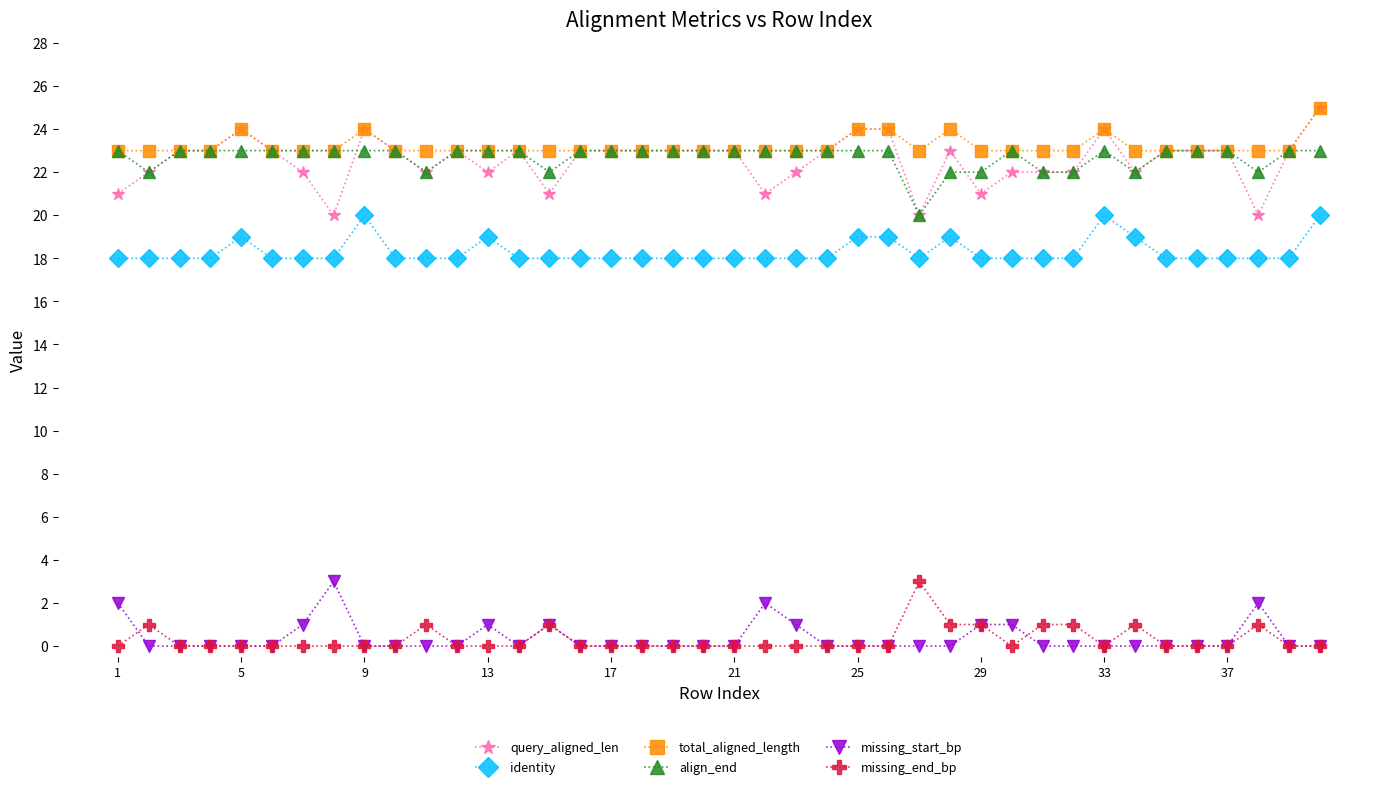

Which series has the largest range (max minus min)?

query_aligned_len